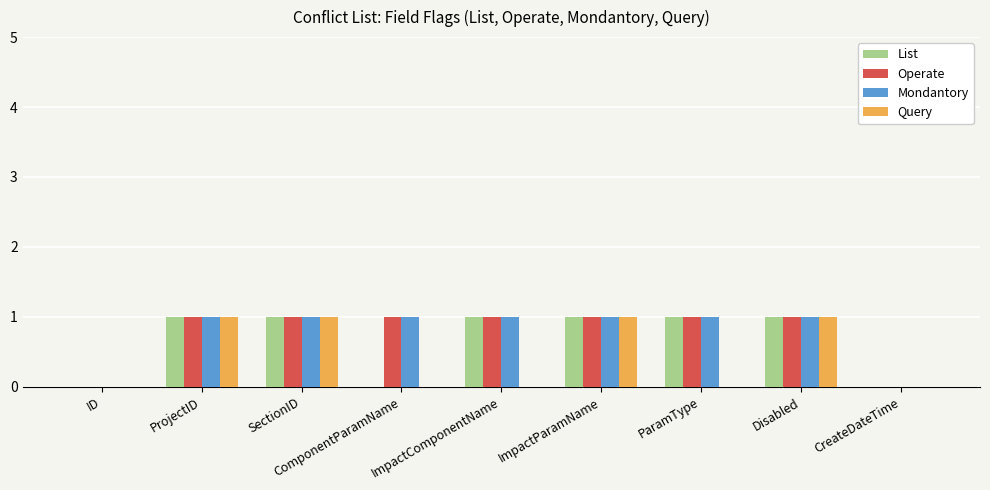

Reading left to right, list all the values displayed in this chart.

List: 0	1	1	0	1	1	1	1	0
Operate: 0	1	1	1	1	1	1	1	0
Mondantory: 0	1	1	1	1	1	1	1	0
Query: 0	1	1	0	0	1	0	1	0